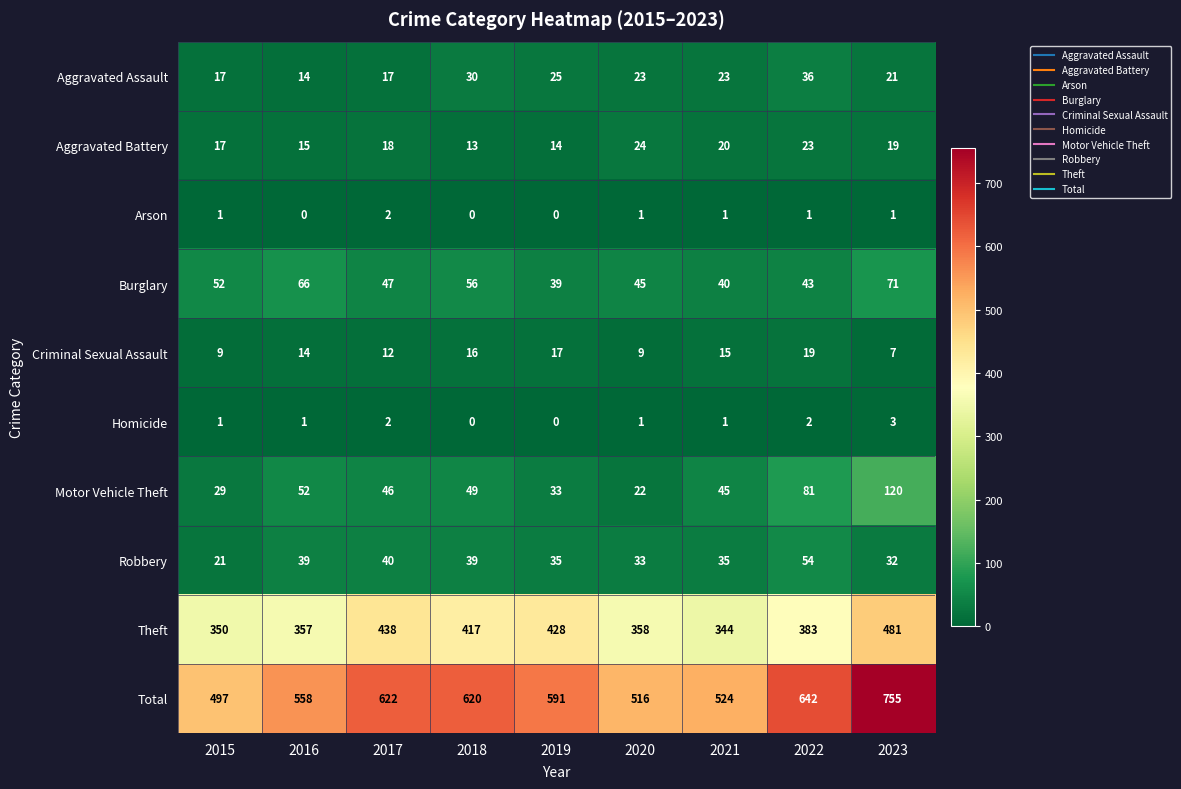

Count the number of data series in this chart.

10